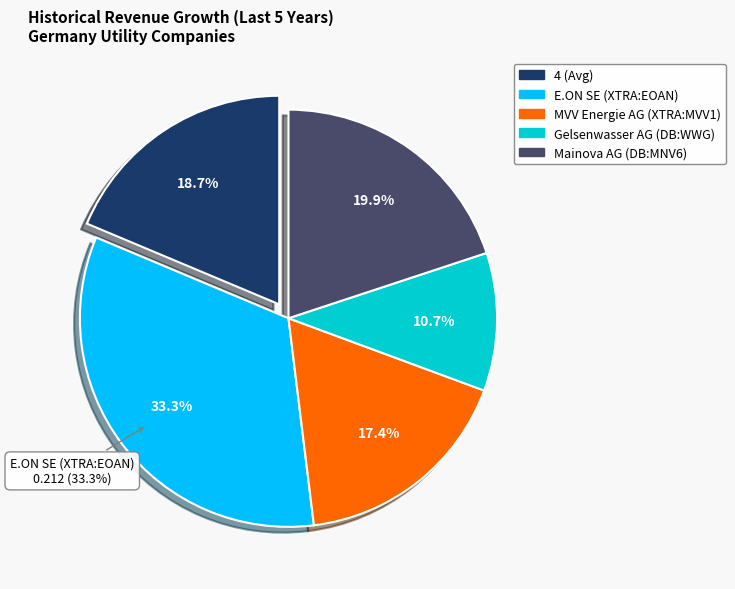

To the nearest percent, what is the difference between the Mainova AG (DB:MNV6) and Gelsenwasser AG (DB:WWG) slice percentages?

9%